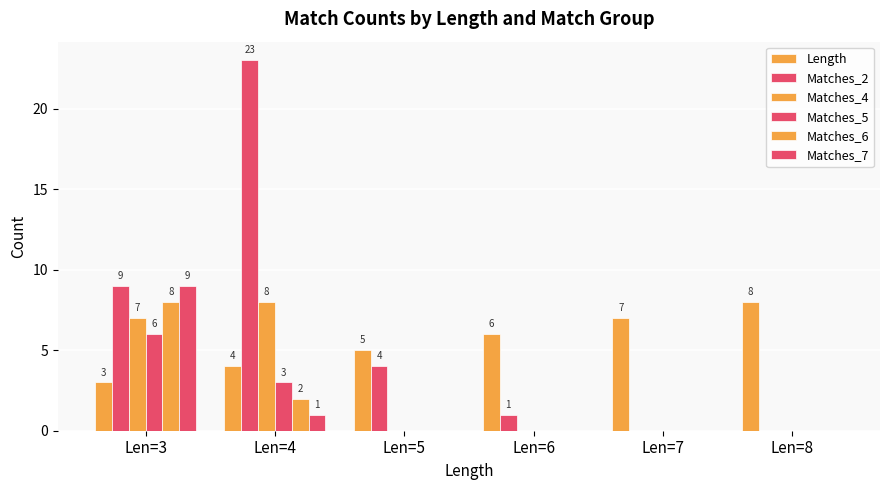

How many groups of bars are there?

6